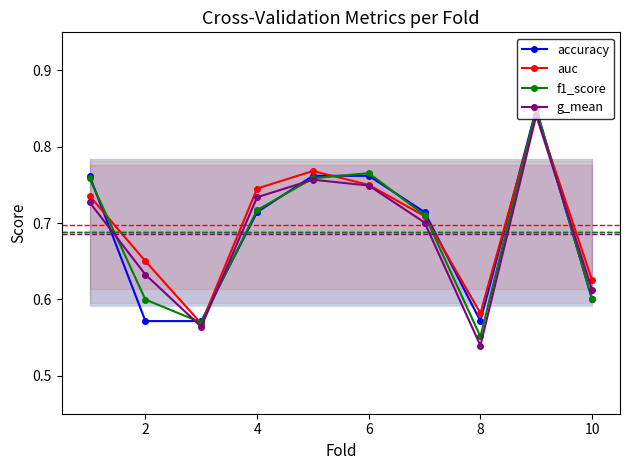

What is the value of the auc point at the 4th from the left?

0.7